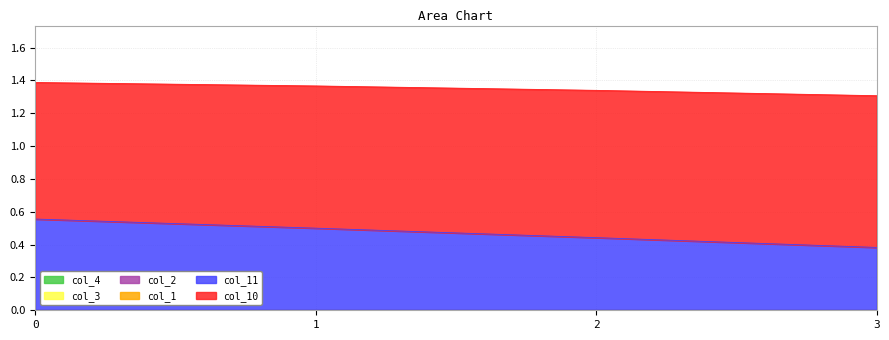

True or false: col_11 and col_4 intersect in this chart.

False